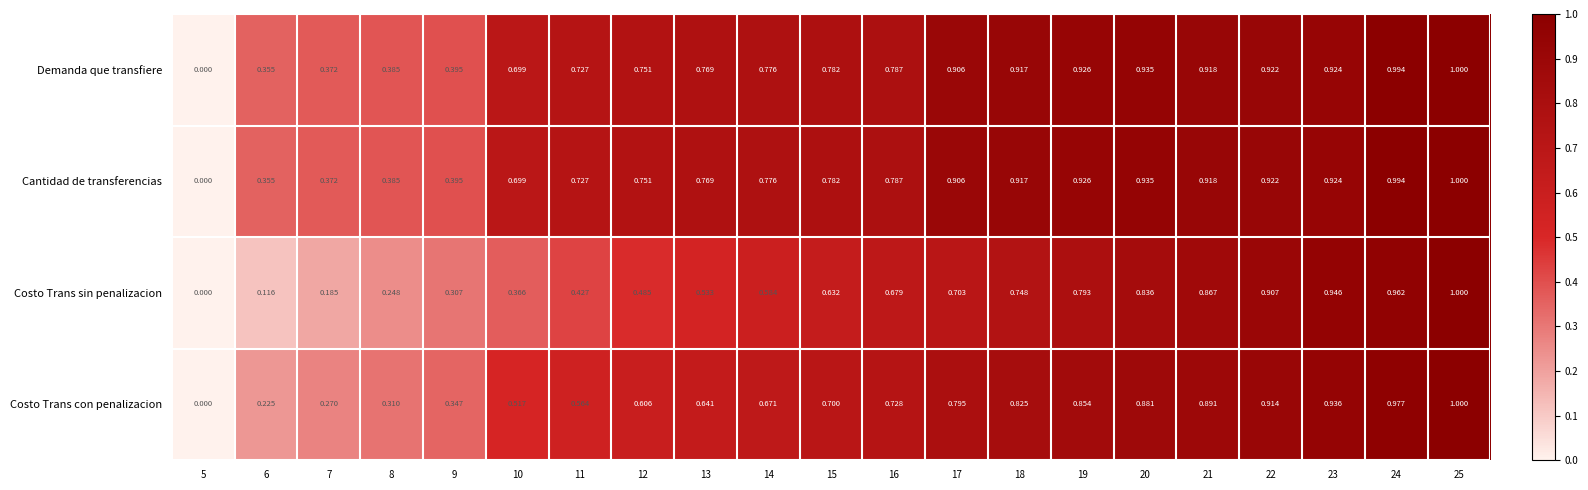

How many series are shown in this chart?

4